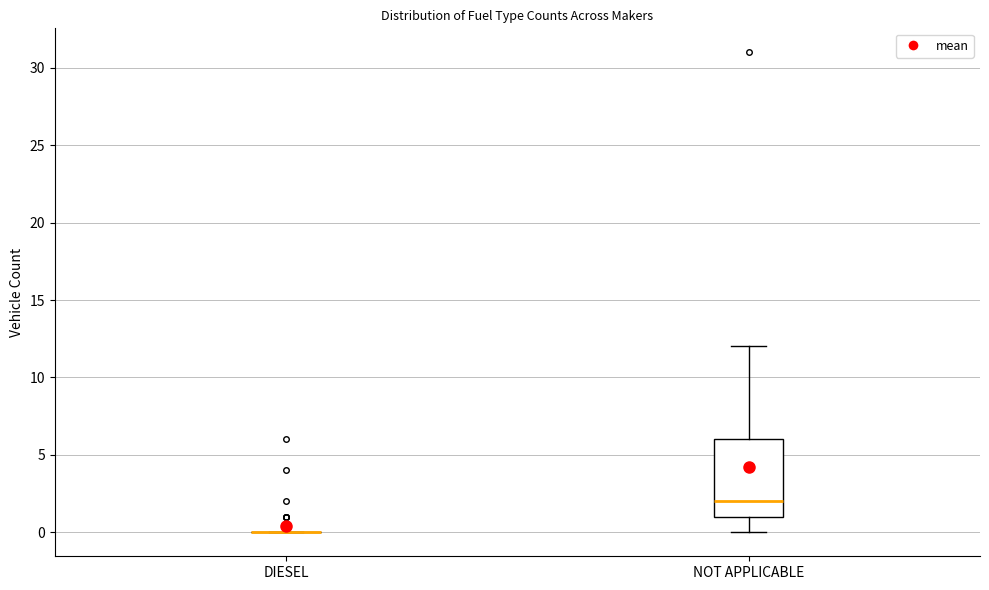

Reading left to right, transcribe this box plot: for each box, give where its median line is, the range the box spans, and where its two whiskers end, as read against the y-axis. The values are not printed on the chart, so give them approximately, as read against the axis.

DIESEL: box collapsed to a line at 0, whiskers 0 to 0
NOT APPLICABLE: median 2, box 1 to 6, whiskers 0 to 12